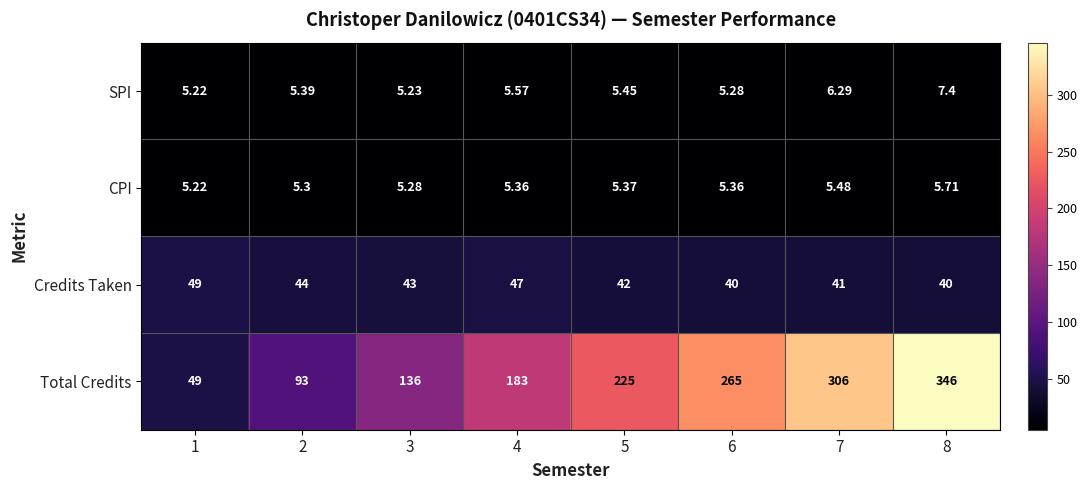

Which series changed the most between 1 and 6?

Total Credits